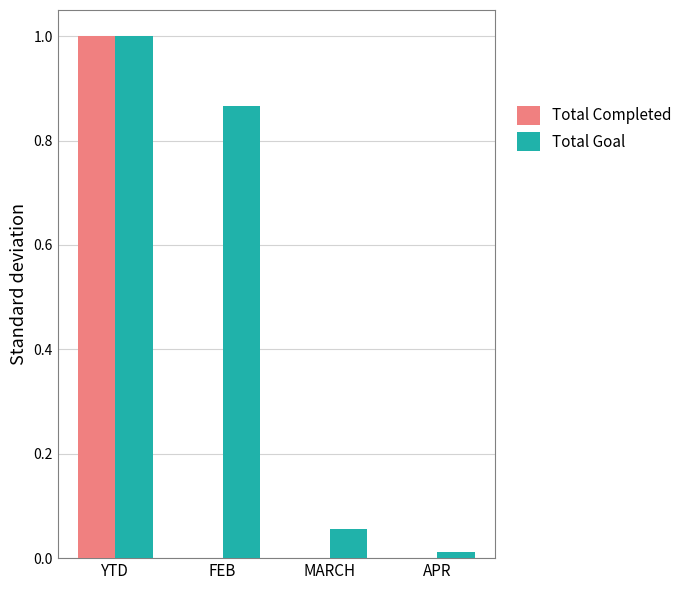

What is the sum of all Total Goal values?

1.9